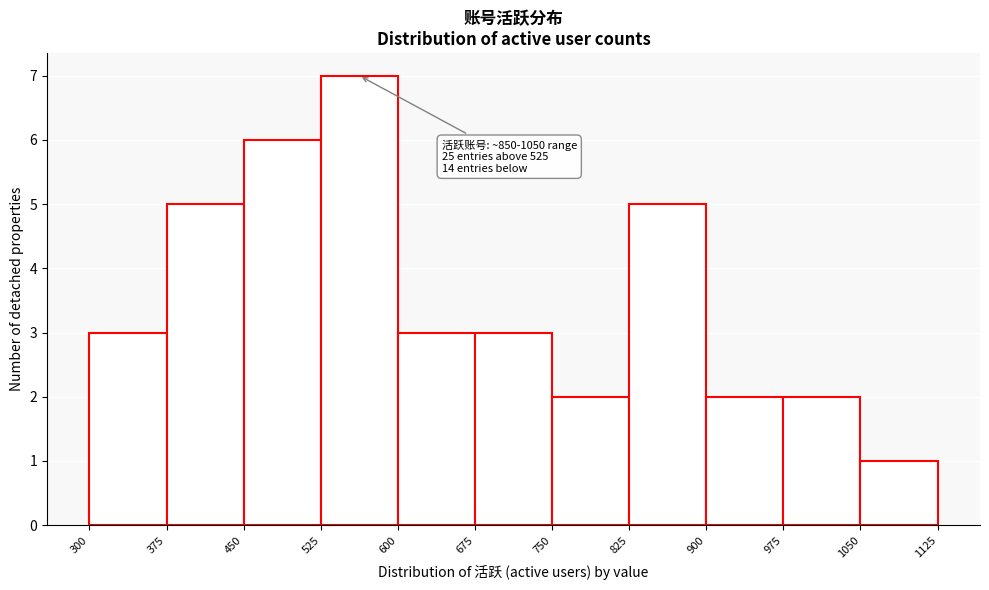

Over which range of the x-axis is the bar tallest?

525 to 600